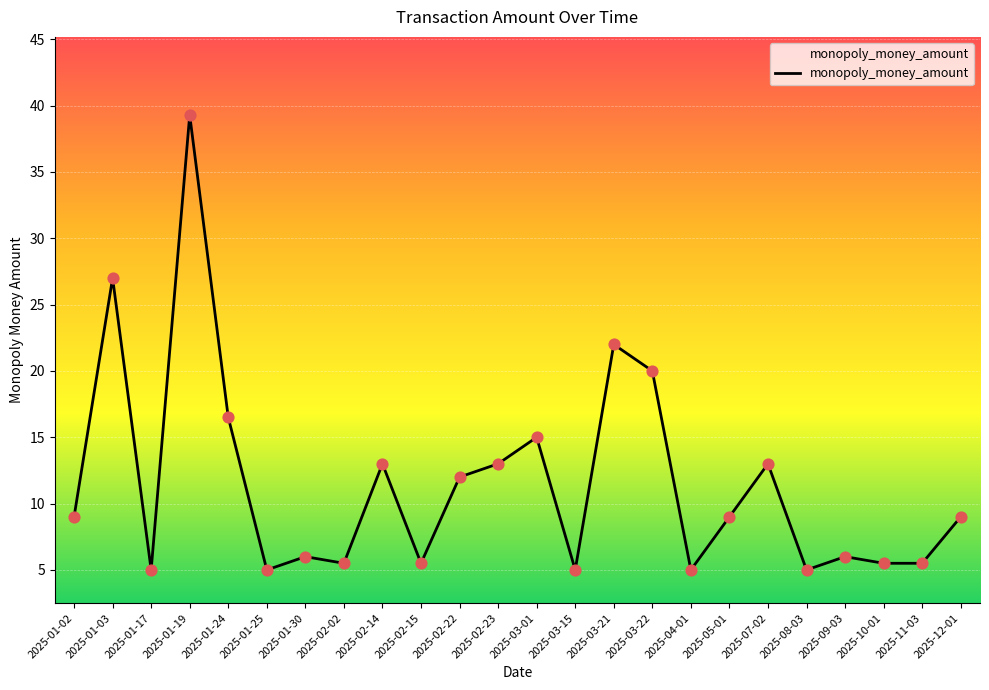

What is the ratio of the value at 2025-01-03 to the value at 2025-03-01?

1.8